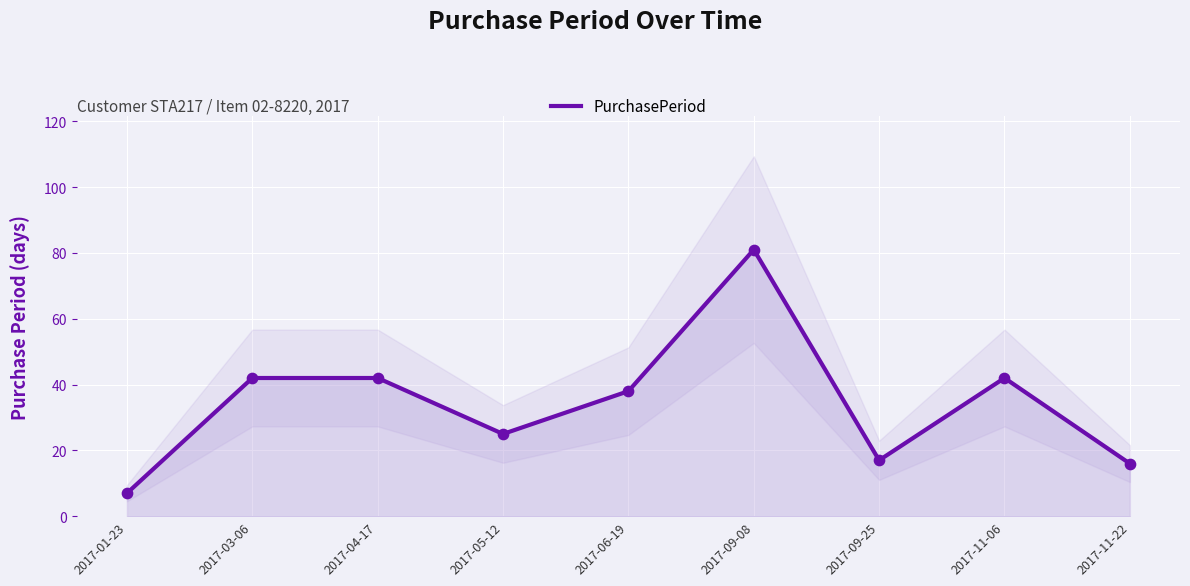

What is the ratio of the value at 2017-01-23 to the value at 2017-09-08?

0.1